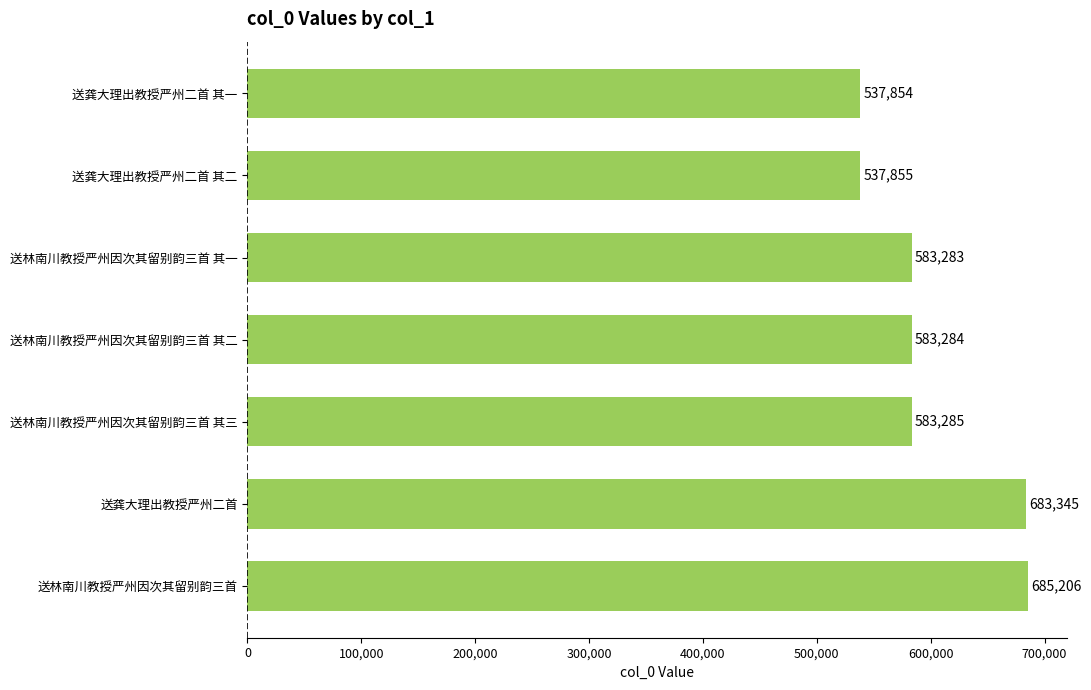

How many data points does each series have?

7